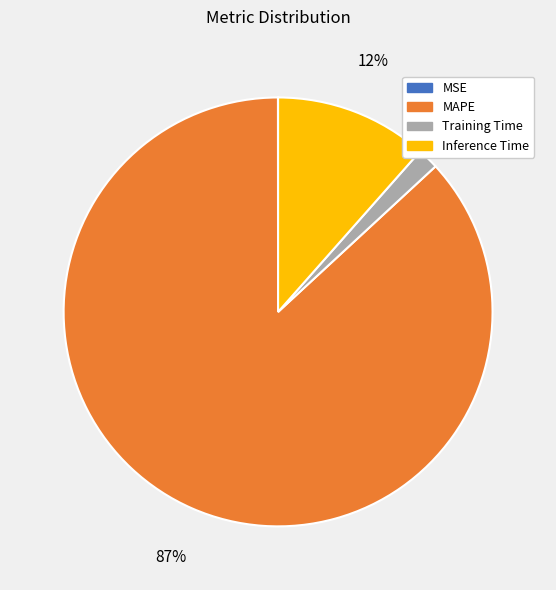

Is there a majority slice in this chart?

Yes